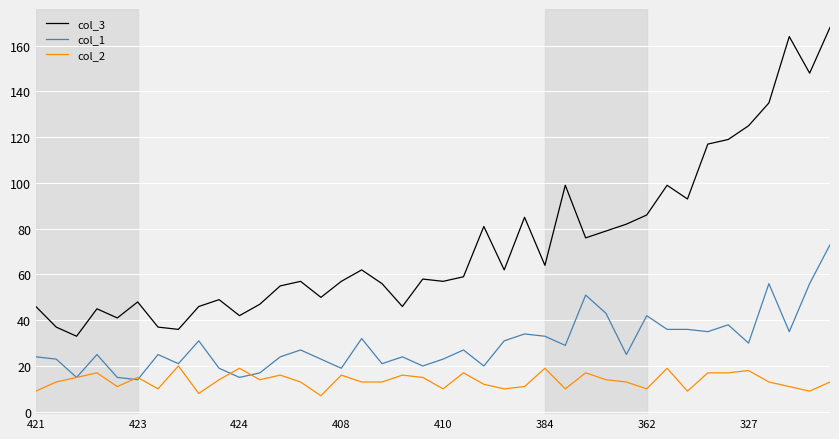

At how many categories does at least one series exceed 111?

7